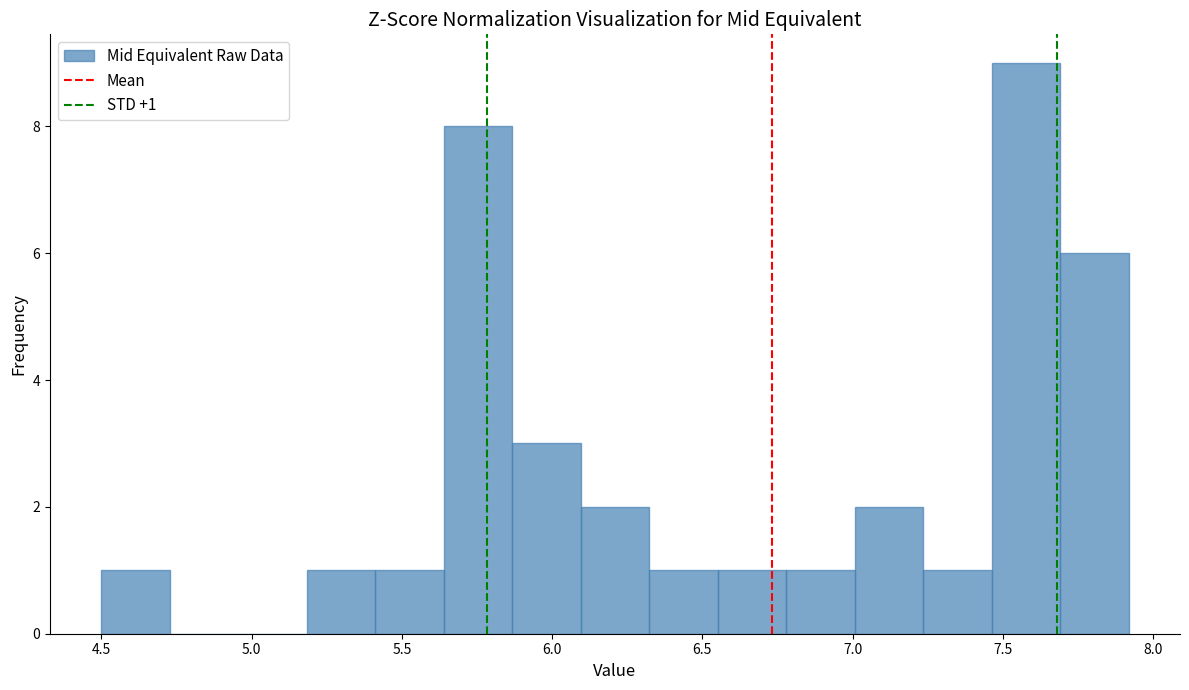

Over which range of the x-axis is the bar tallest?

7.45 to 7.70